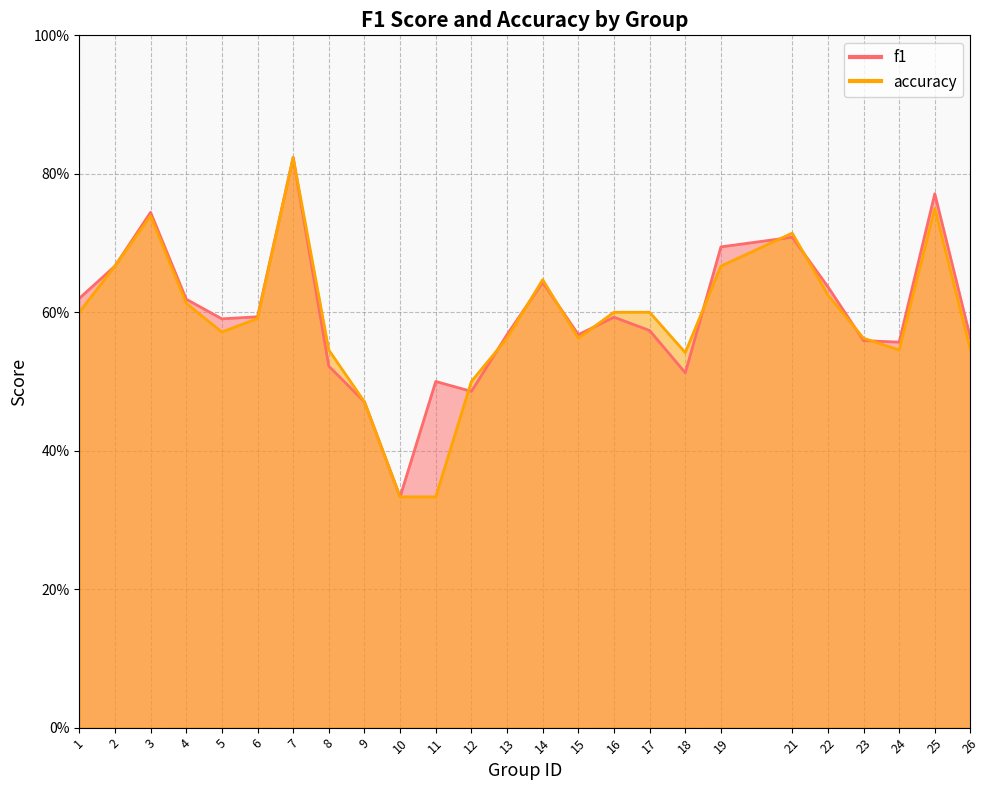

Reading left to right, what are all the values shown in this chart?

f1: 0.6	0.7	0.7	0.6	0.6	0.6	0.8	0.5	0.5	0.3	0.5	0.5	0.6	0.6	0.6	0.6	0.6	0.5	0.7	0.7	0.6	0.6	0.6	0.8	0.6
accuracy: 0.6	0.7	0.7	0.6	0.6	0.6	0.8	0.5	0.5	0.3	0.3	0.5	0.6	0.6	0.6	0.6	0.6	0.5	0.7	0.7	0.6	0.6	0.5	0.8	0.5